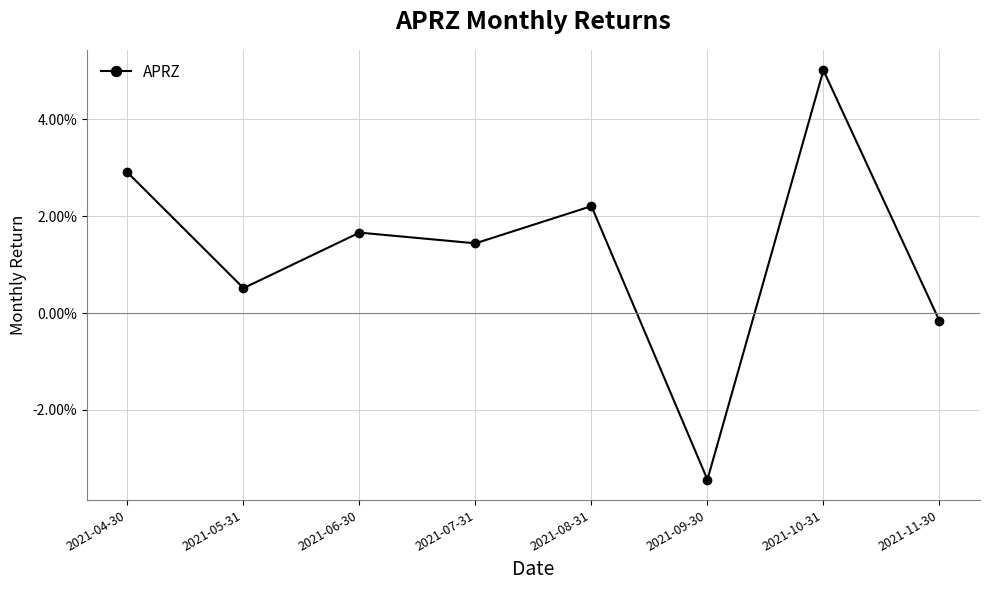

True or false: the data shows 0.0 at 2021-05-31.

False